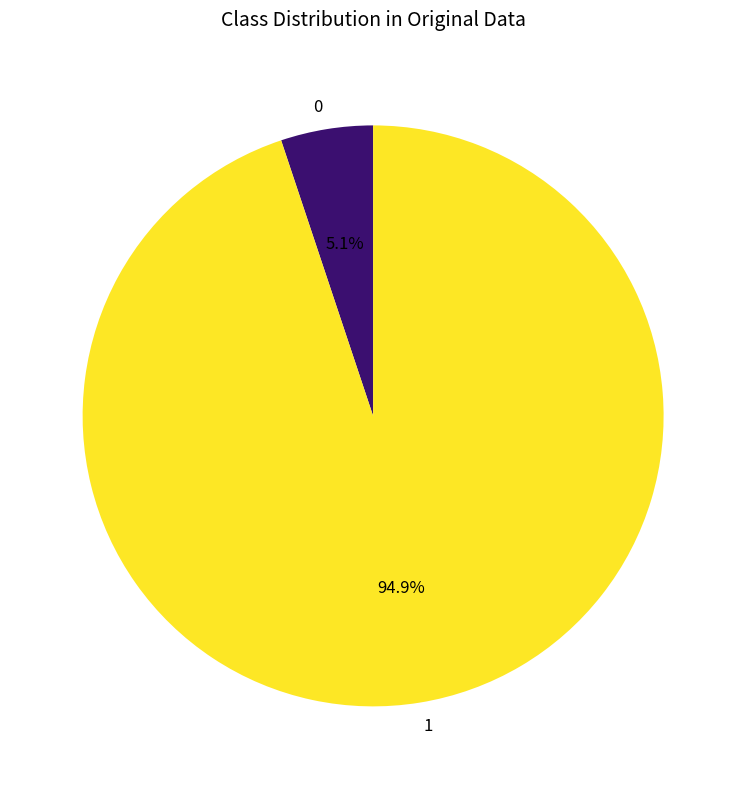

Is there any slice that represents more than half of the pie?

Yes